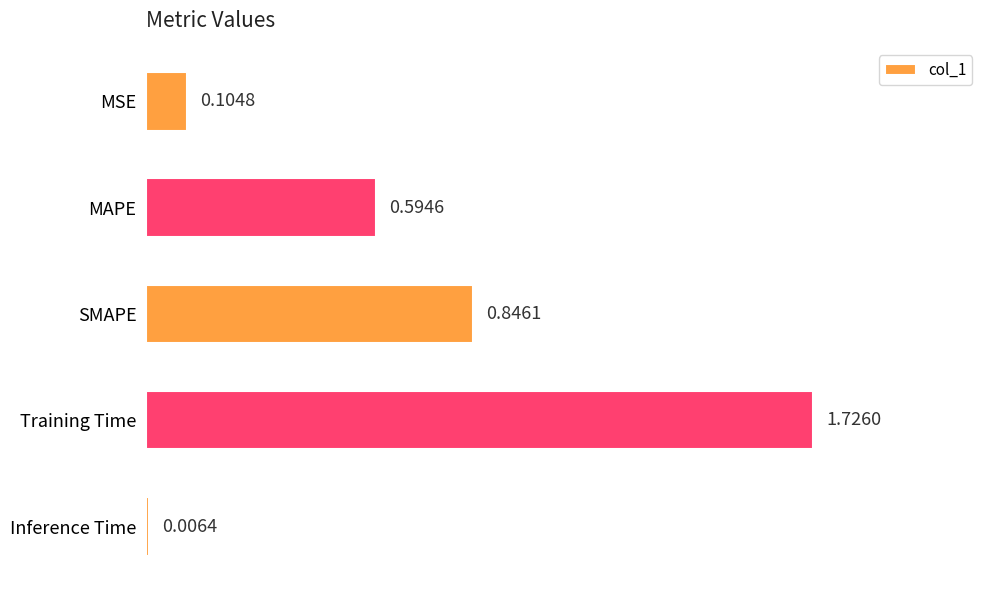

What is the change in value from Training Time to Inference Time?

-1.7